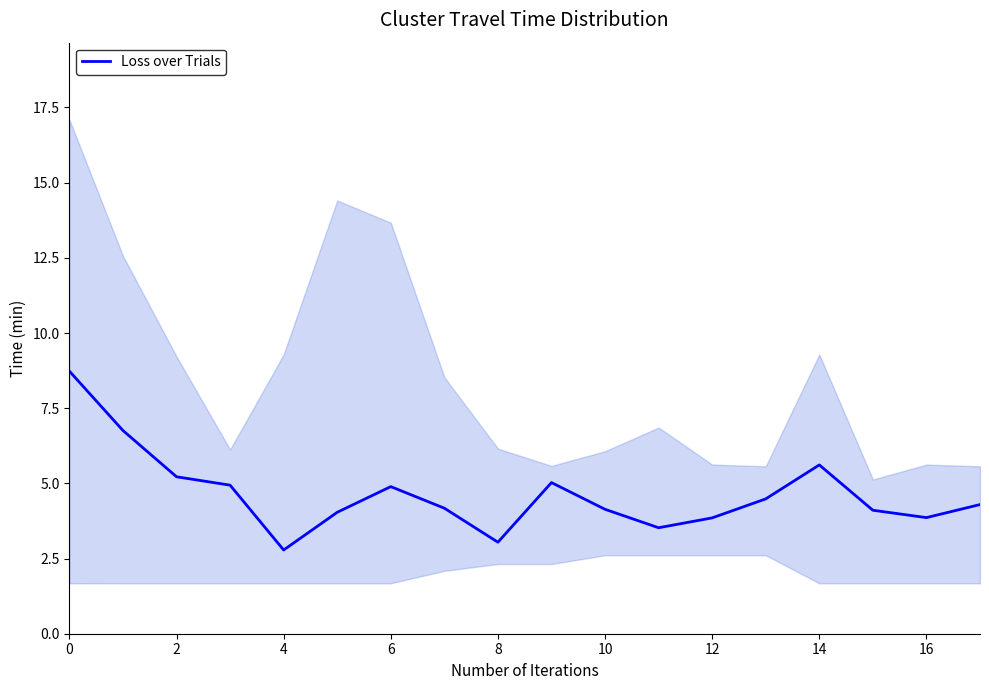

How many values exceed 4?

13